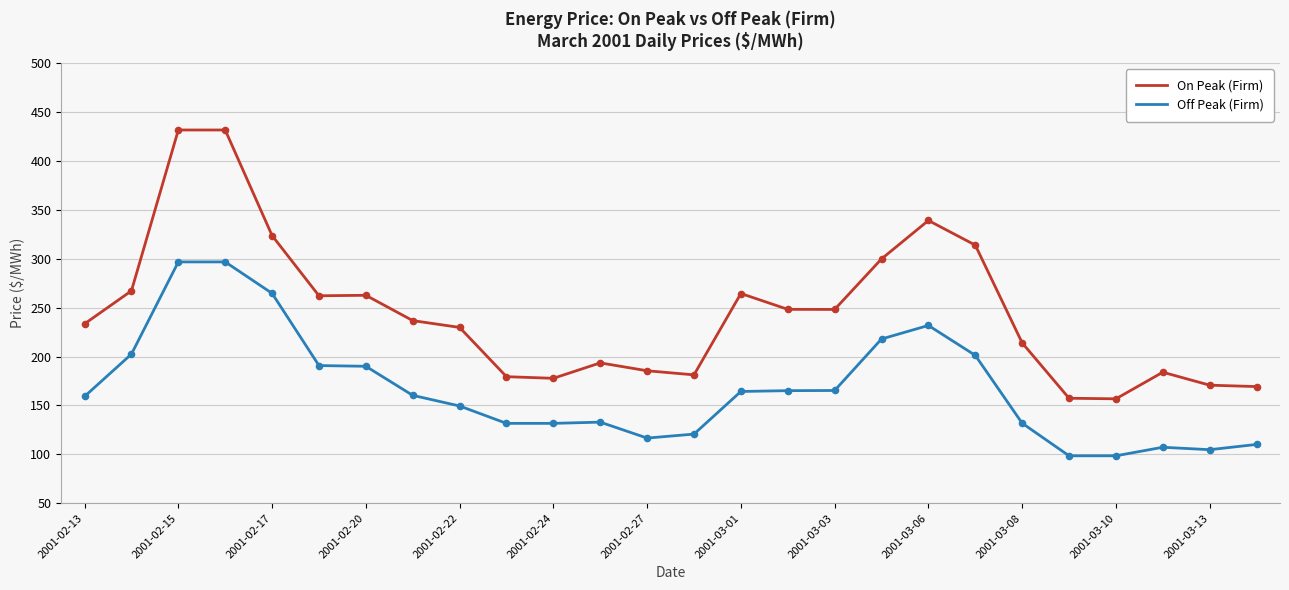

Which series has the largest total across all categories?

On Peak (Firm)